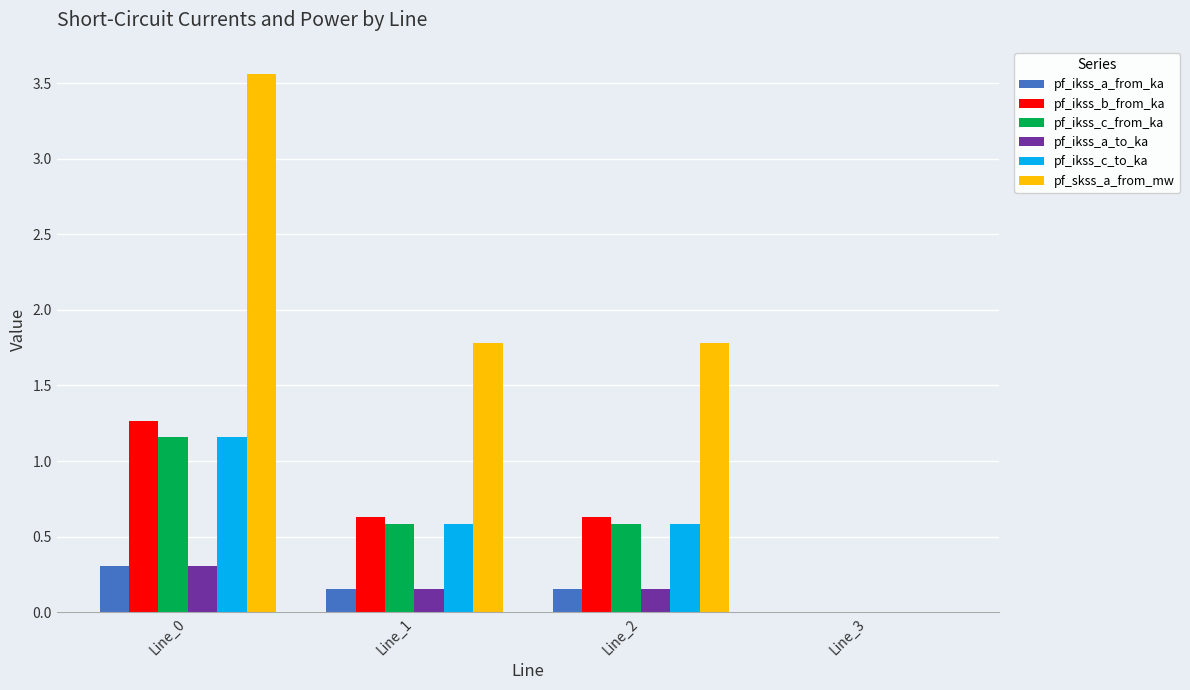

At which category does the chart reach its peak across all series?

Line_0